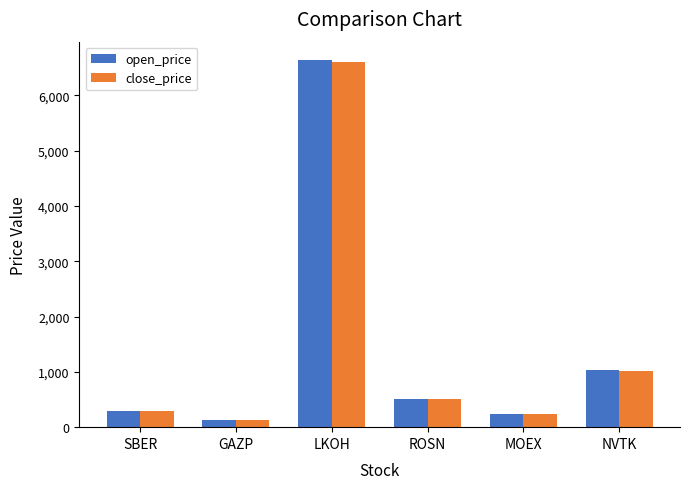

How many data points in close_price are above 506?

3